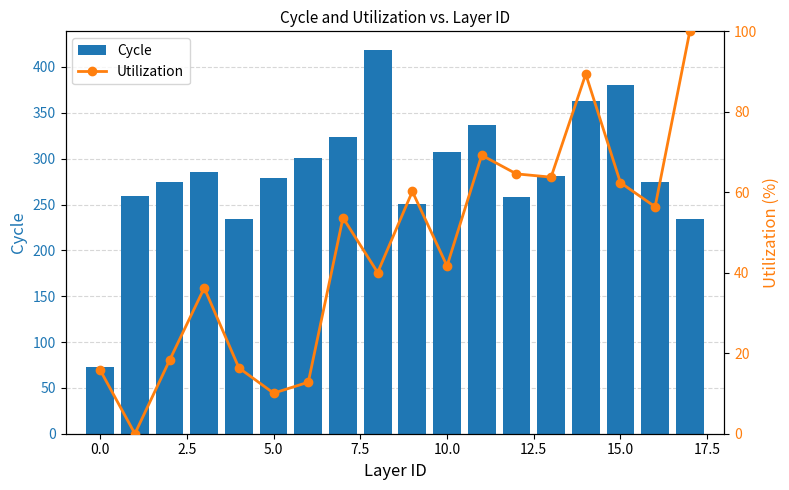

What is the difference between the maximum and minimum values in the Cycle series?

345